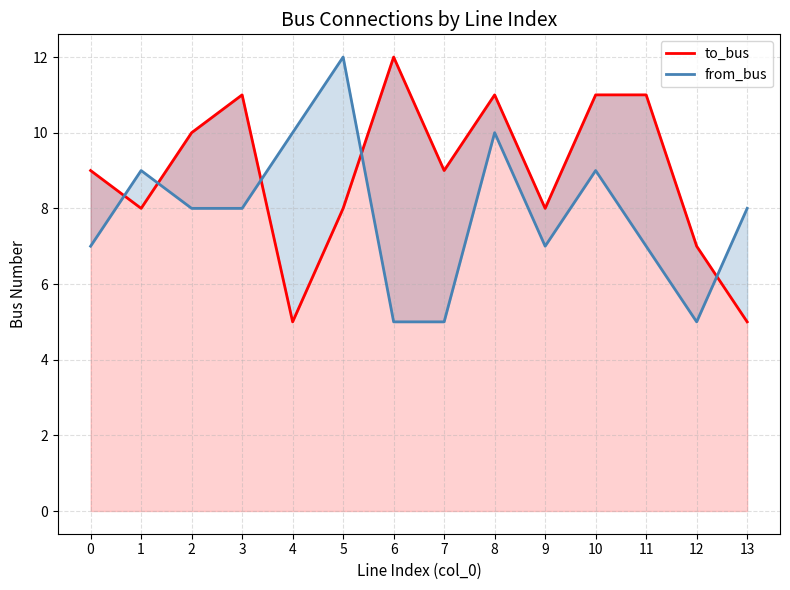

Which series has the largest range (max minus min)?

to_bus